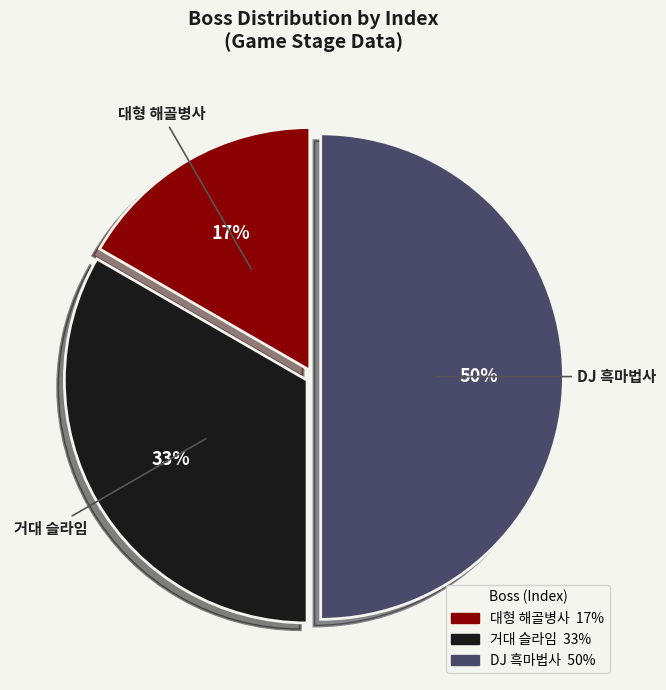

Is the sum of DJ 흑마법사 and 대형 해골병사 greater than half?

Yes